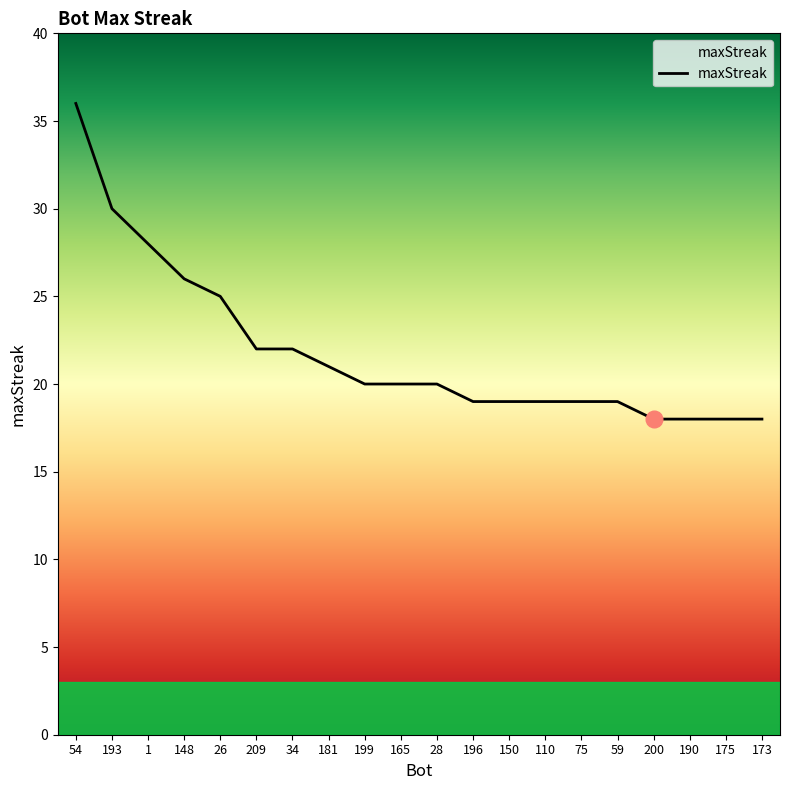

Is it true that the value at 1 is 28?

True